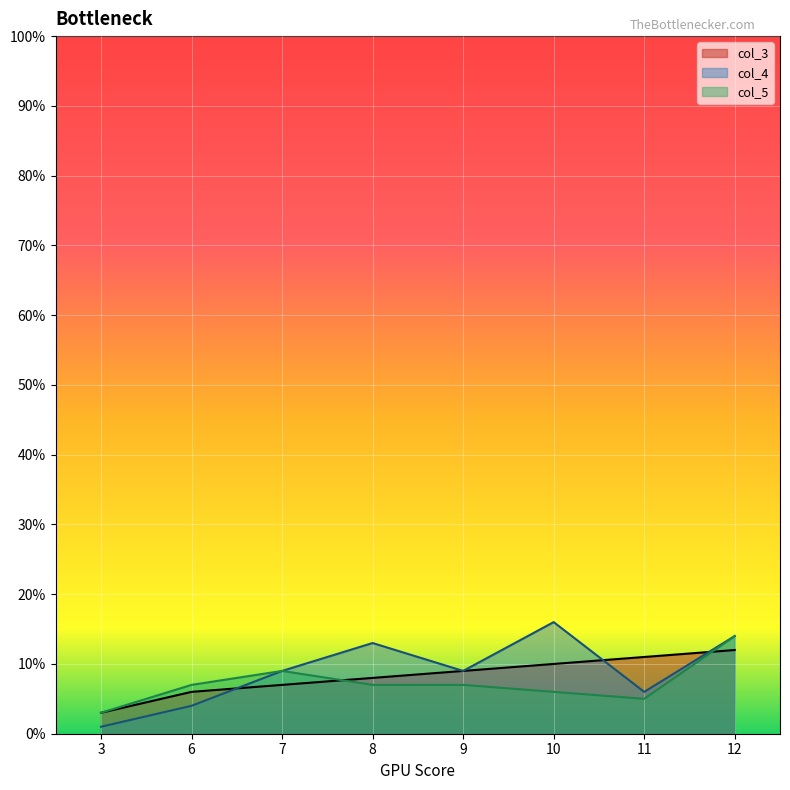

What is the value of the col_4 point at the 6th from the left?

16